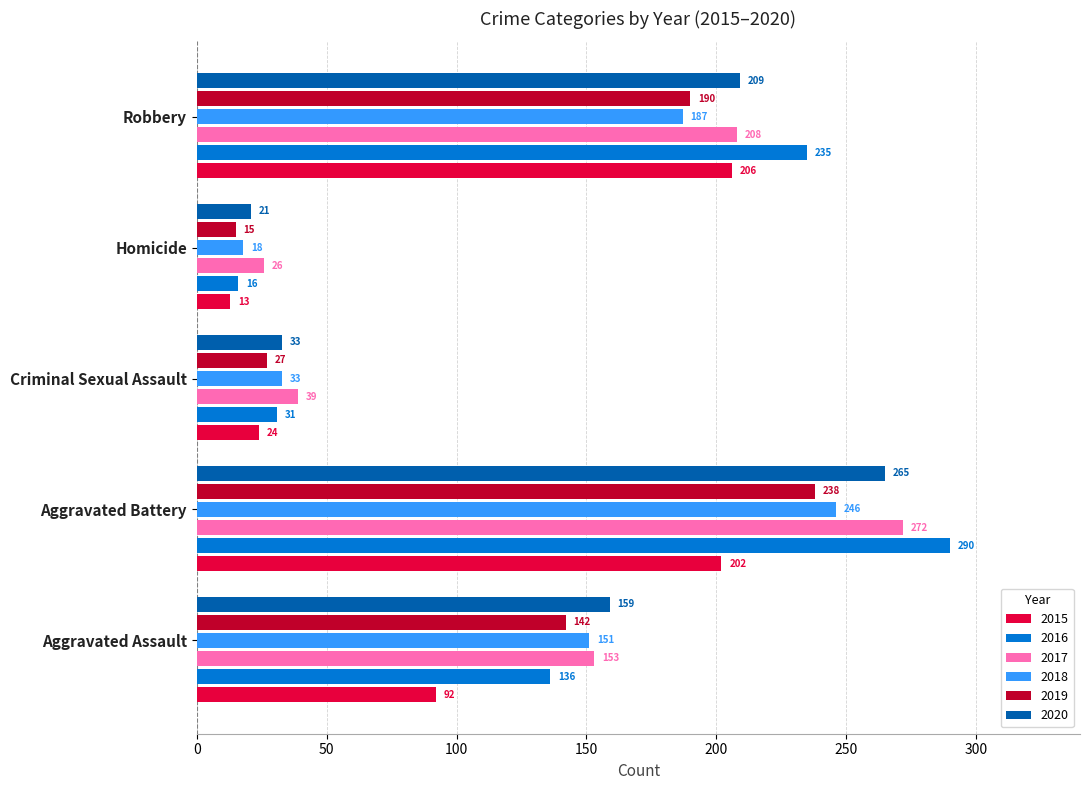

What is the minimum value shown in the chart?

13